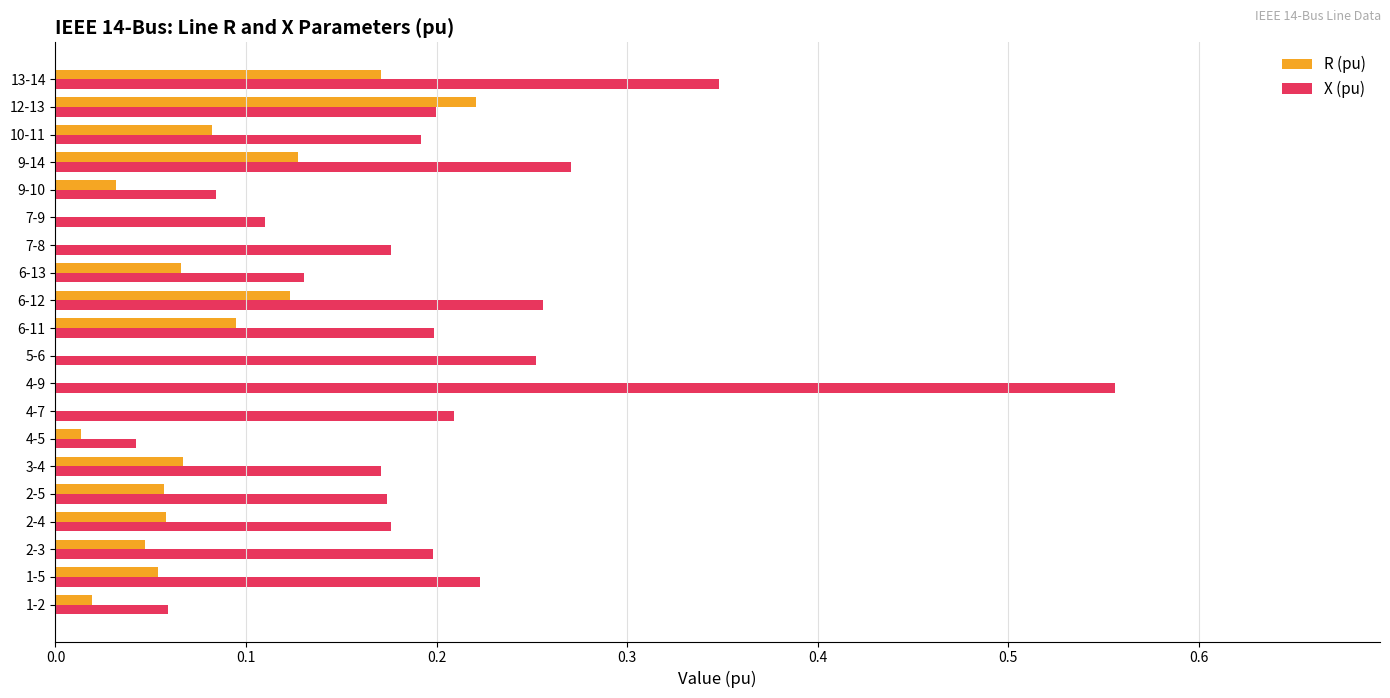

Which category has the highest value in the X (pu) series?

4-9